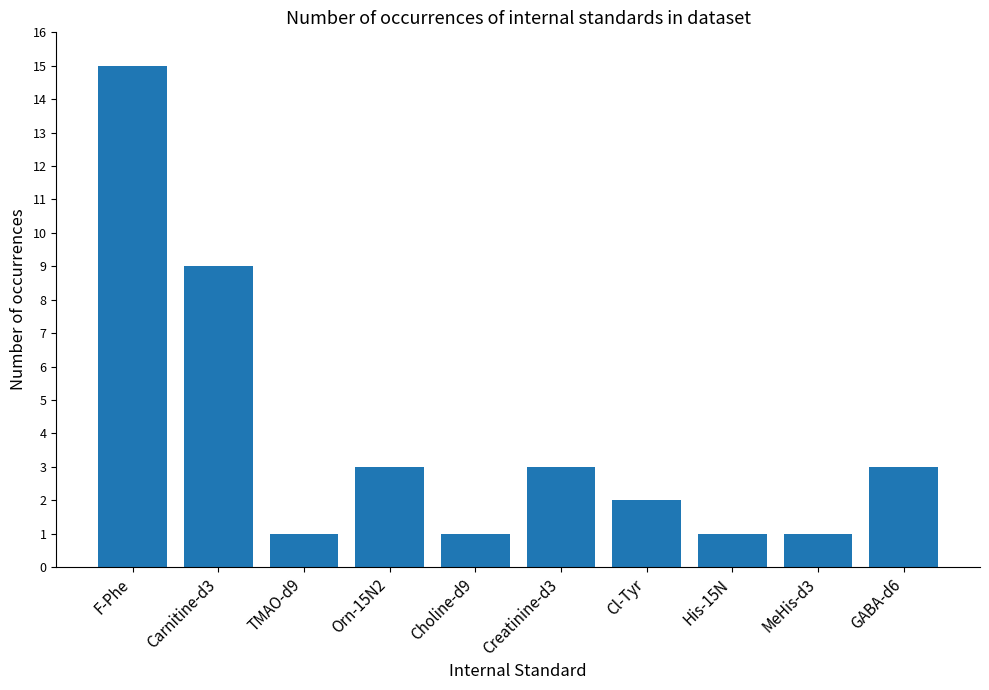

What is the difference between the second highest and minimum values?

8